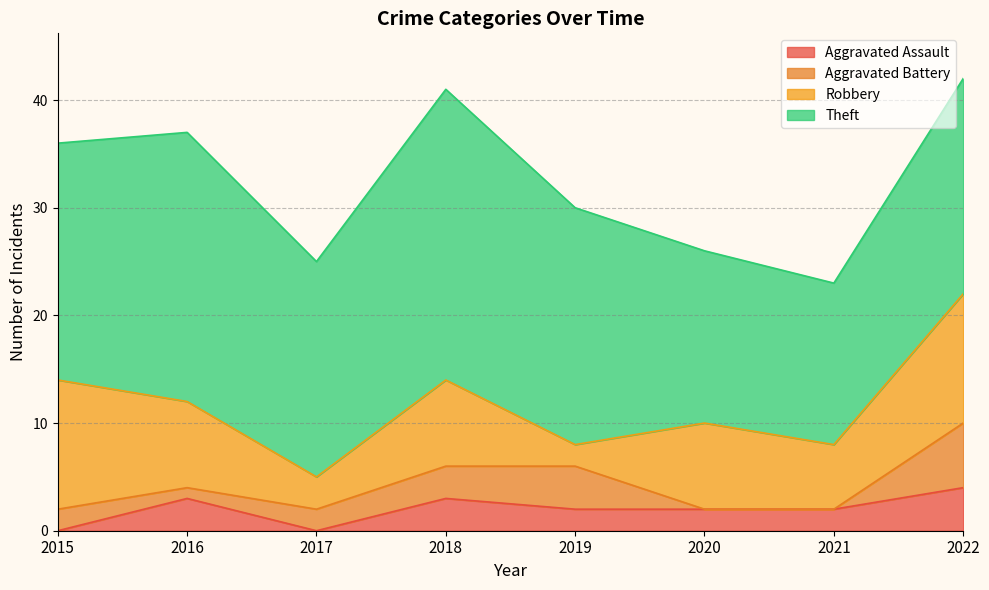

True or false: Theft has more than 0 points higher than both neighbors.

True